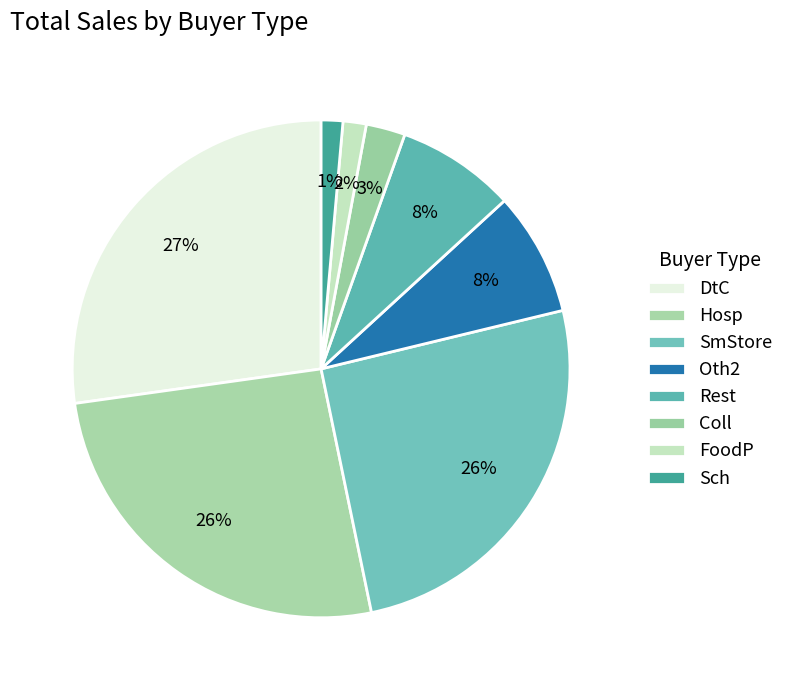

How many segments does this pie chart have?

8